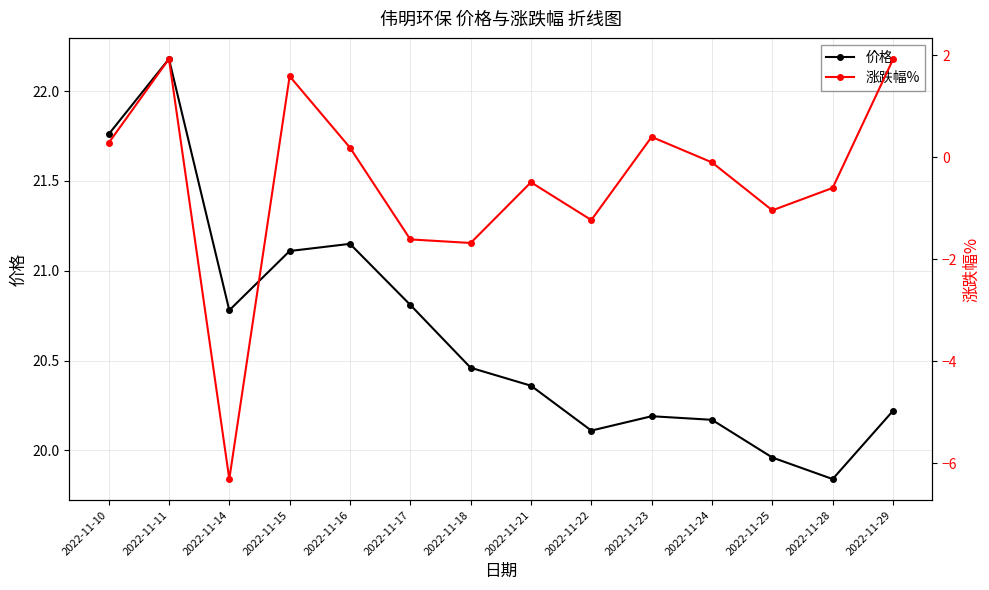

What is the value of the 价格 point at the 14th from the left?

20.2